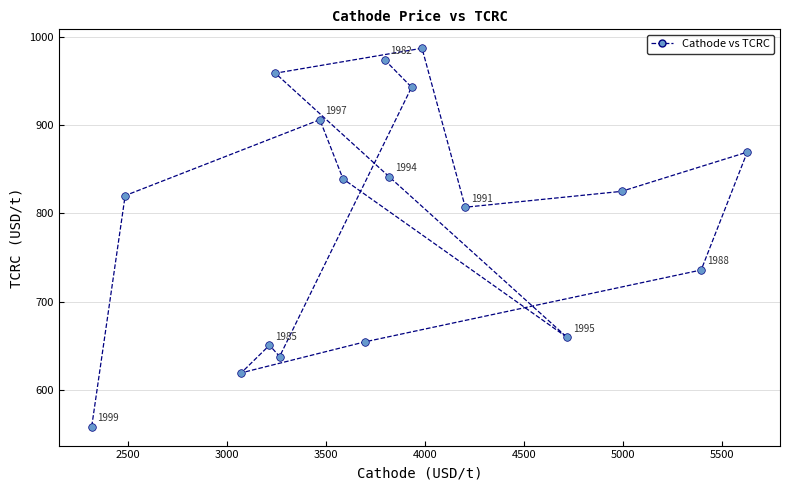

What is the range of X values (max minus min)?

3309.9